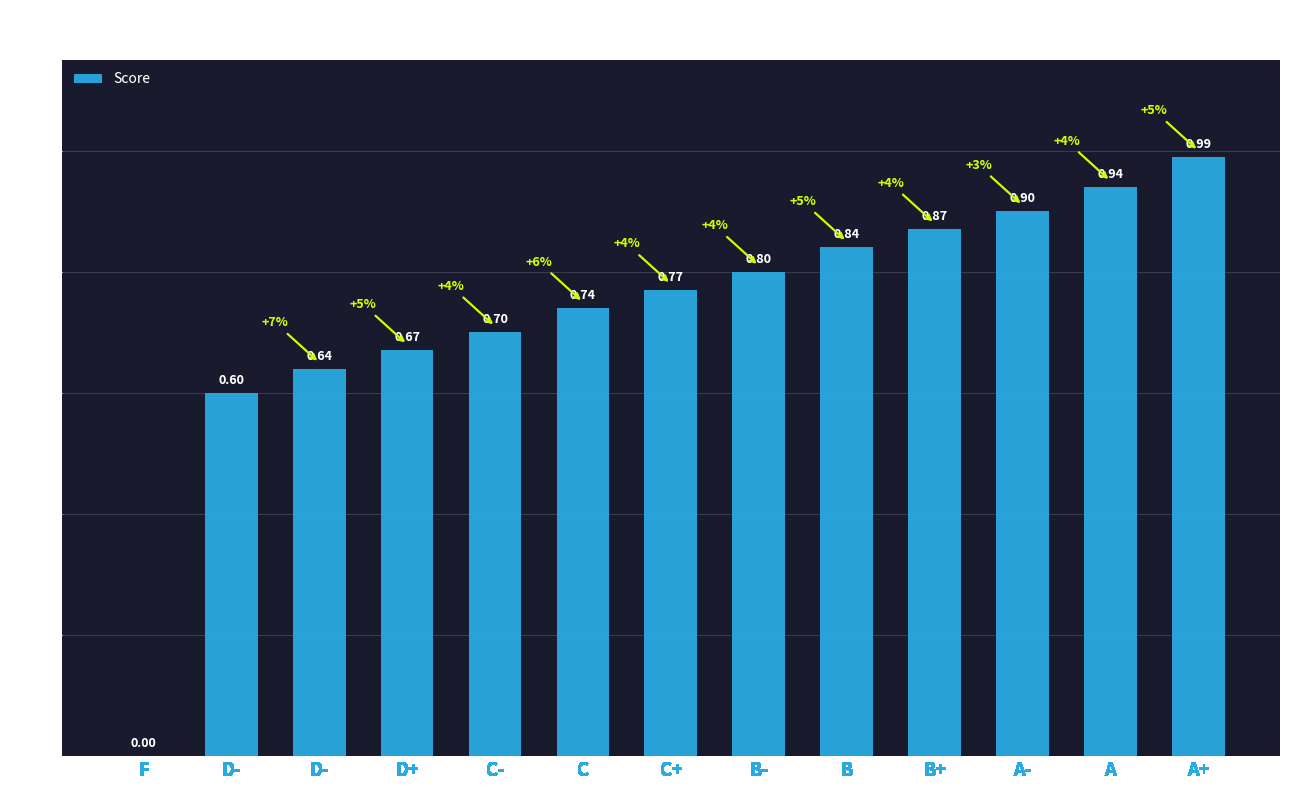

Are the bars horizontal?

No